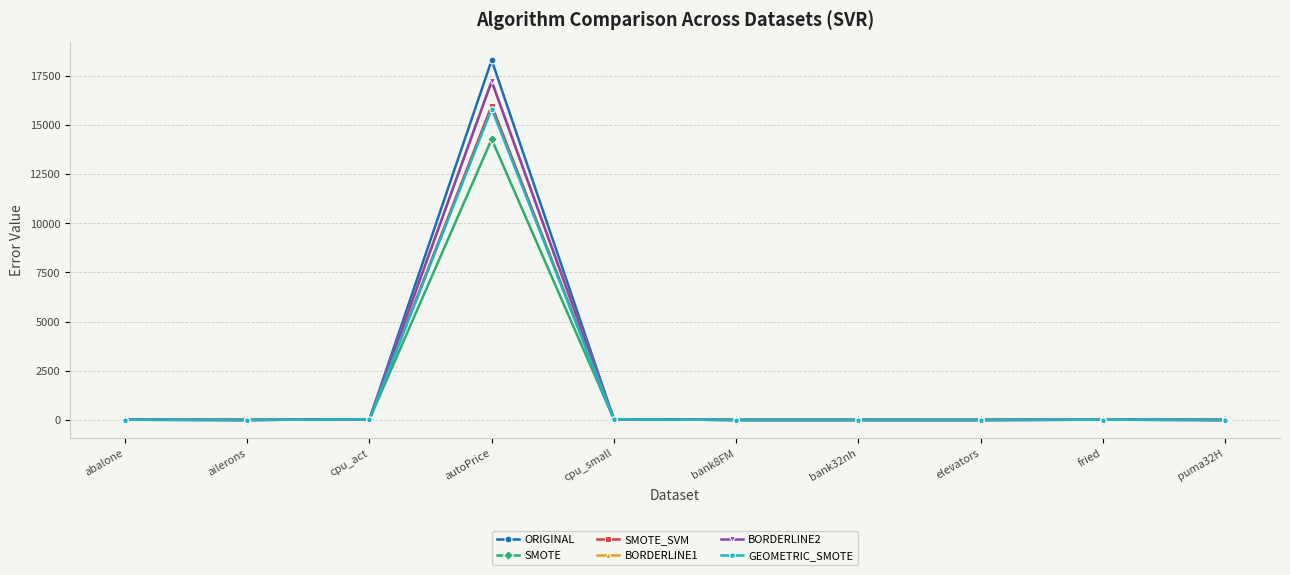

How many data points in GEOMETRIC_SMOTE are above 10?

5